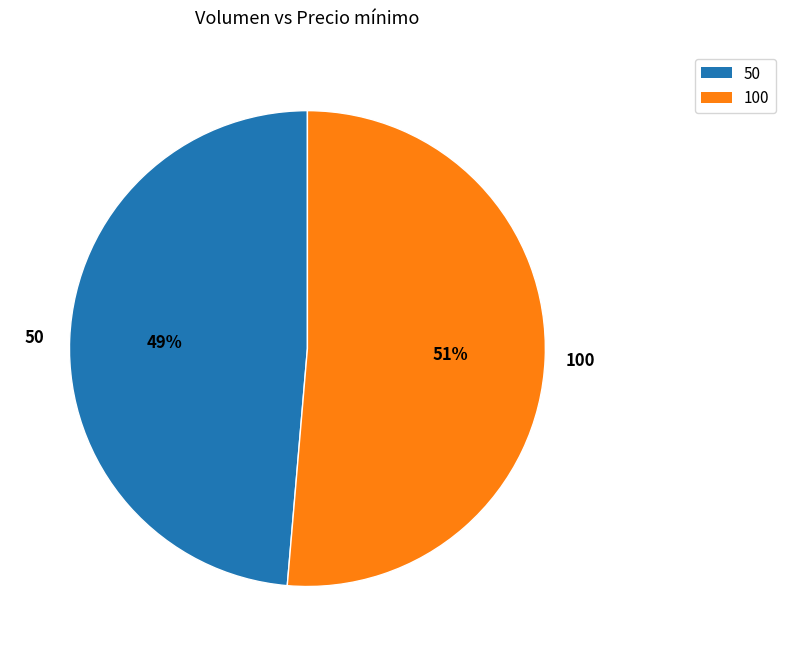

Is the sum of 50 and 100 greater than half?

Yes